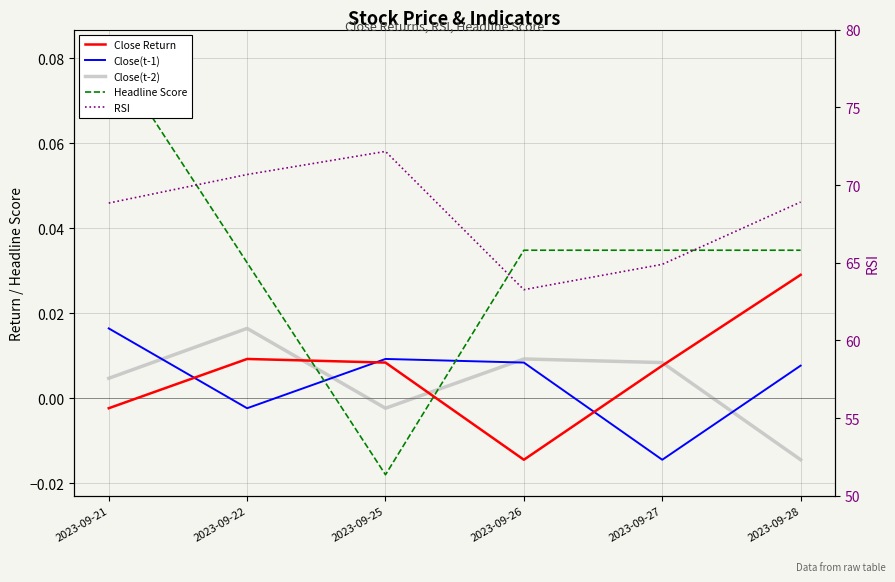

What is the spread (max minus min) of values at 2023-09-25?

72.2